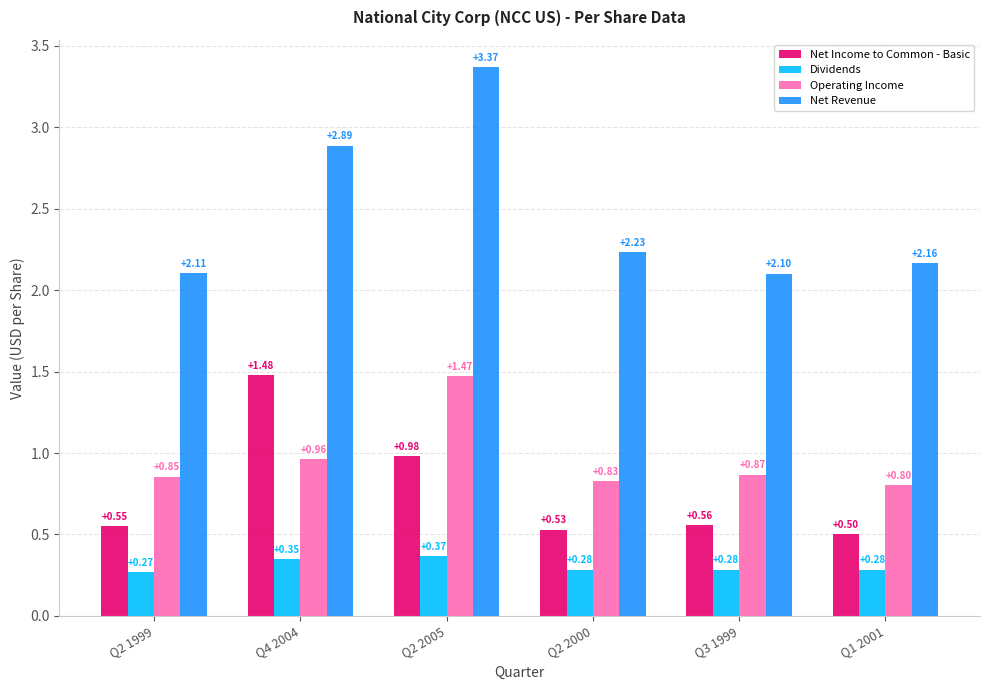

At which category is the sum across all series the highest?

Q2 2005